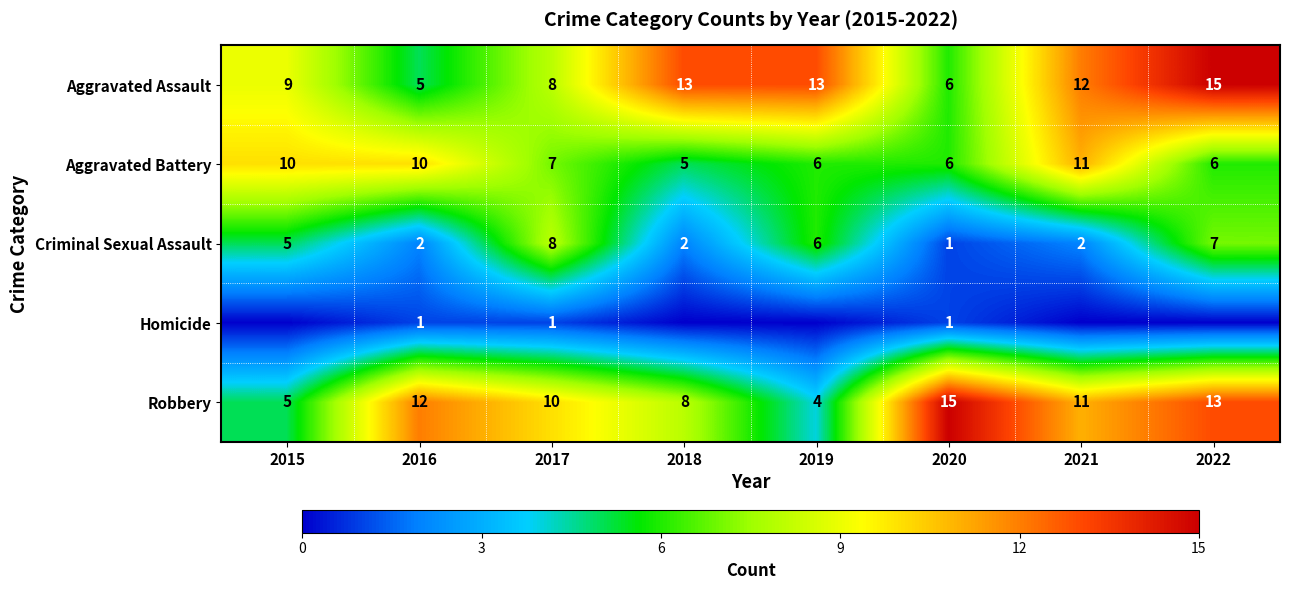

Read the Aggravated Battery value at 2017.

7